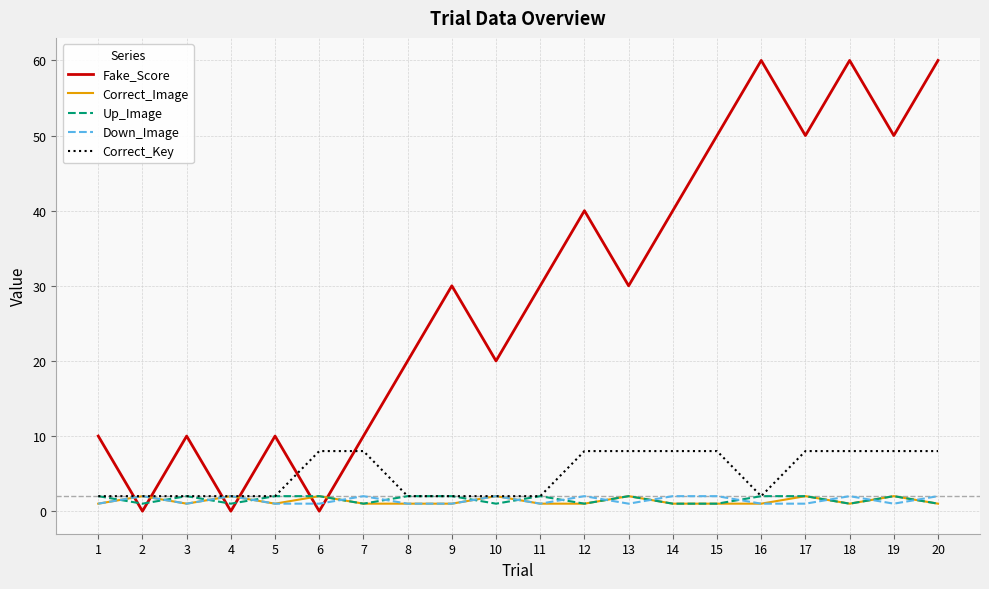

How many series are shown in this chart?

5